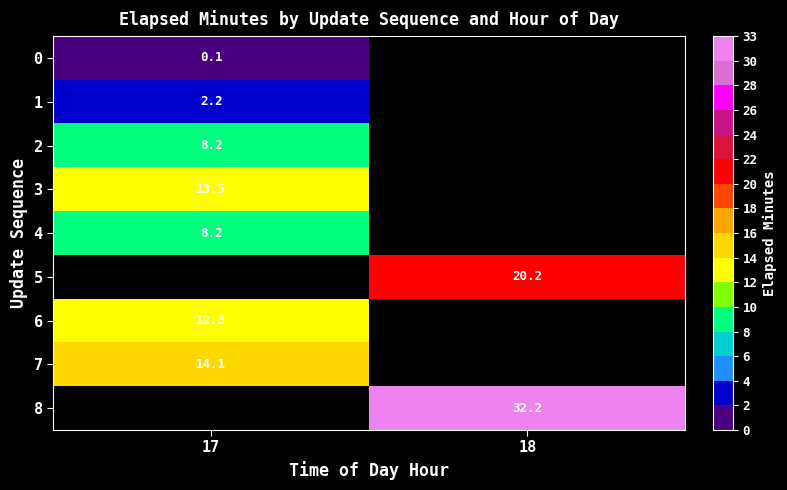

What is the minimum value for 3?

13.5